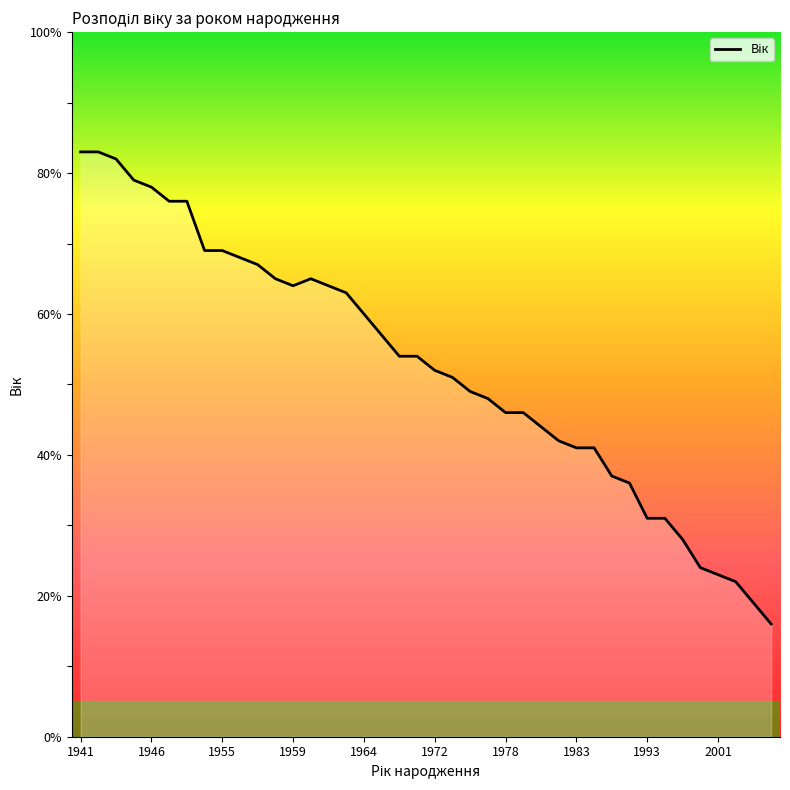

What is the maximum value shown in the chart?

83